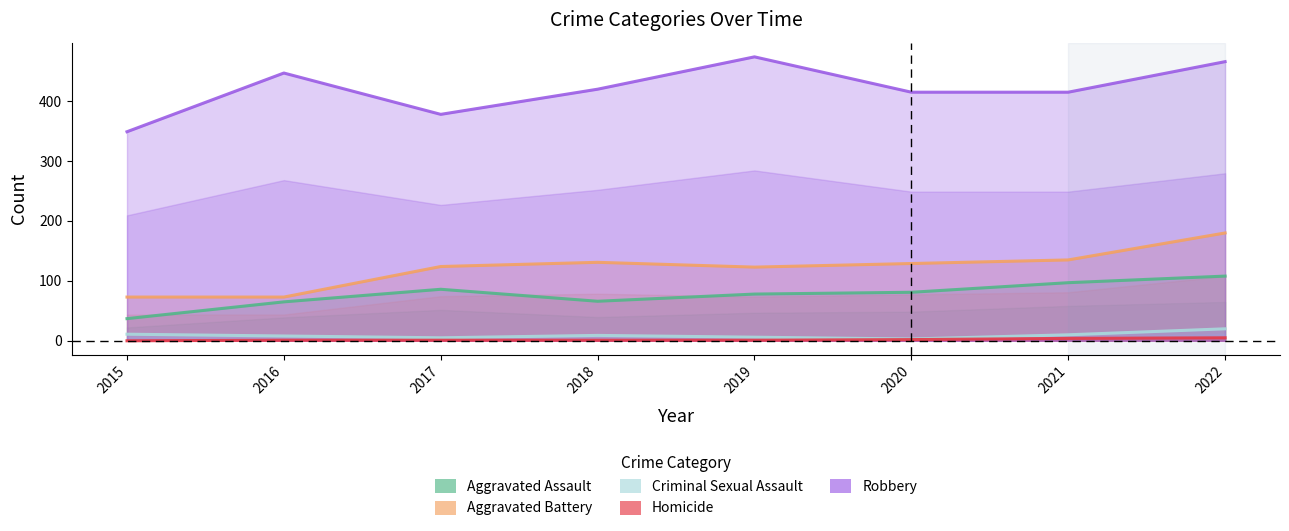

At which category is the sum across all series the highest?

2022